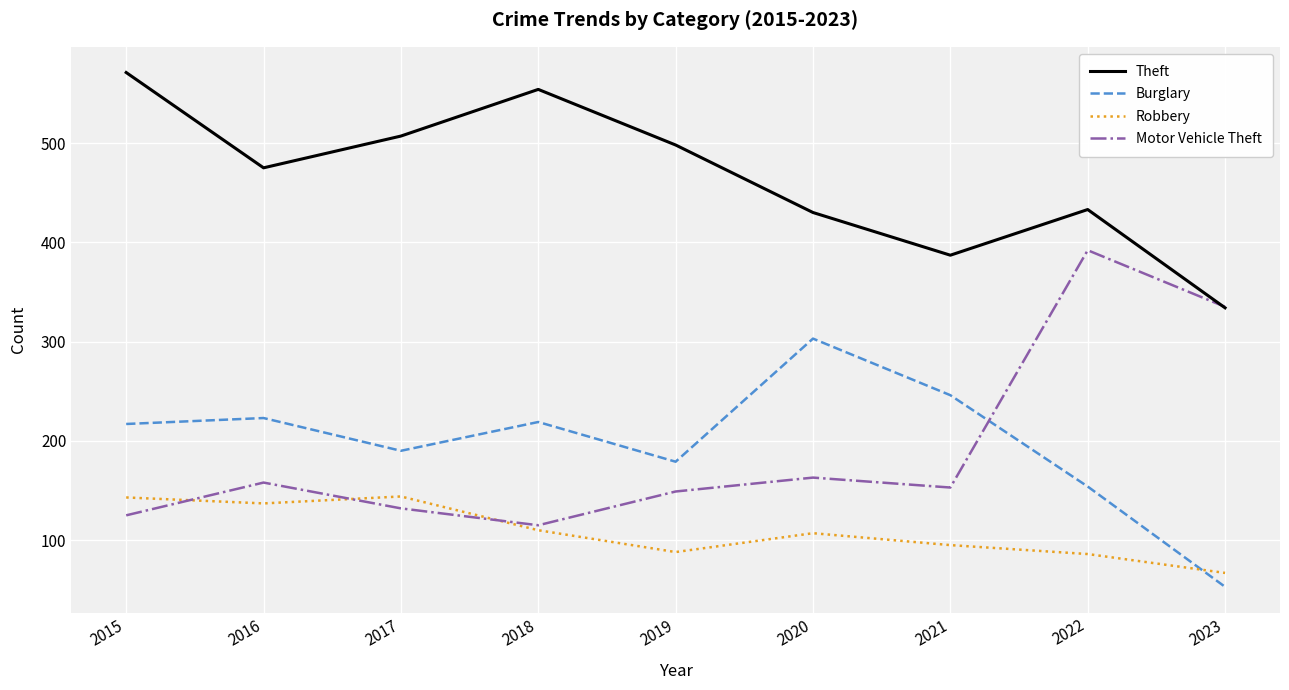

Which series has the largest range (max minus min)?

Motor Vehicle Theft